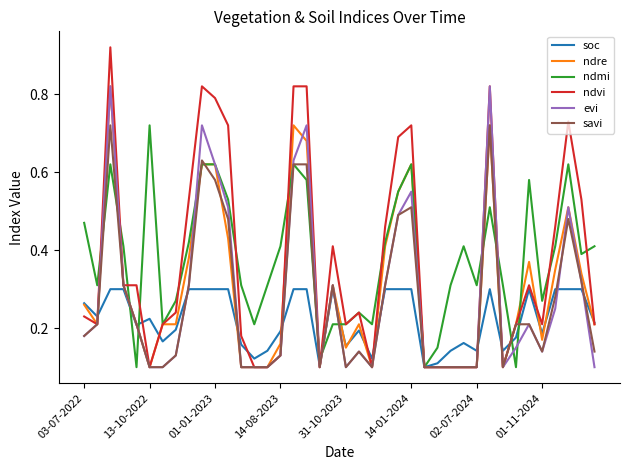

Which series has the largest range (max minus min)?

ndvi